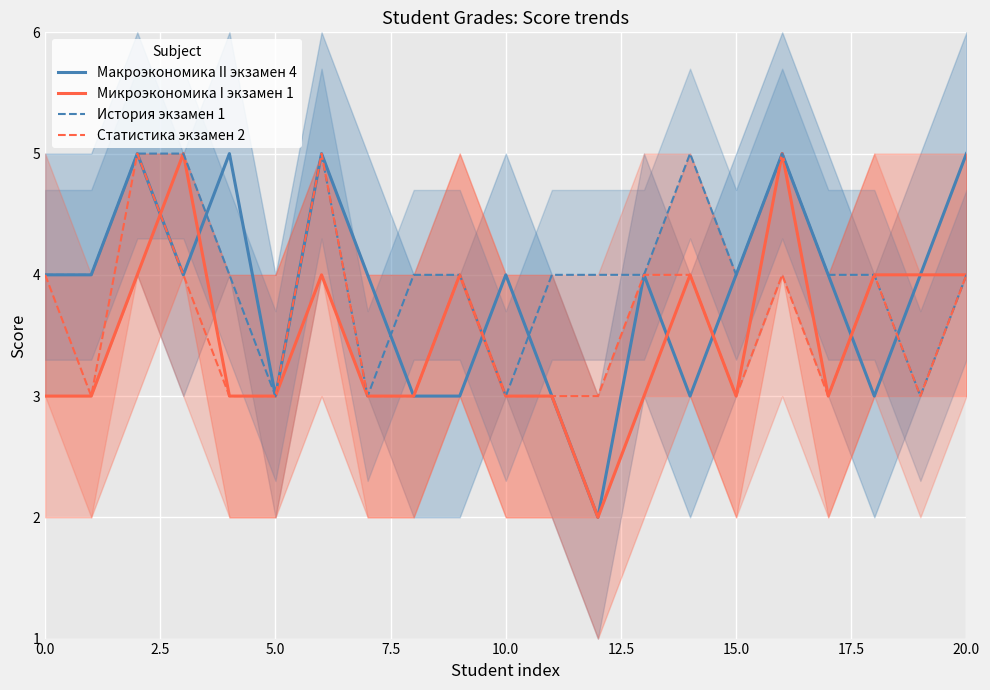

What is the maximum value for Микроэкономика I экзамен 1?

5